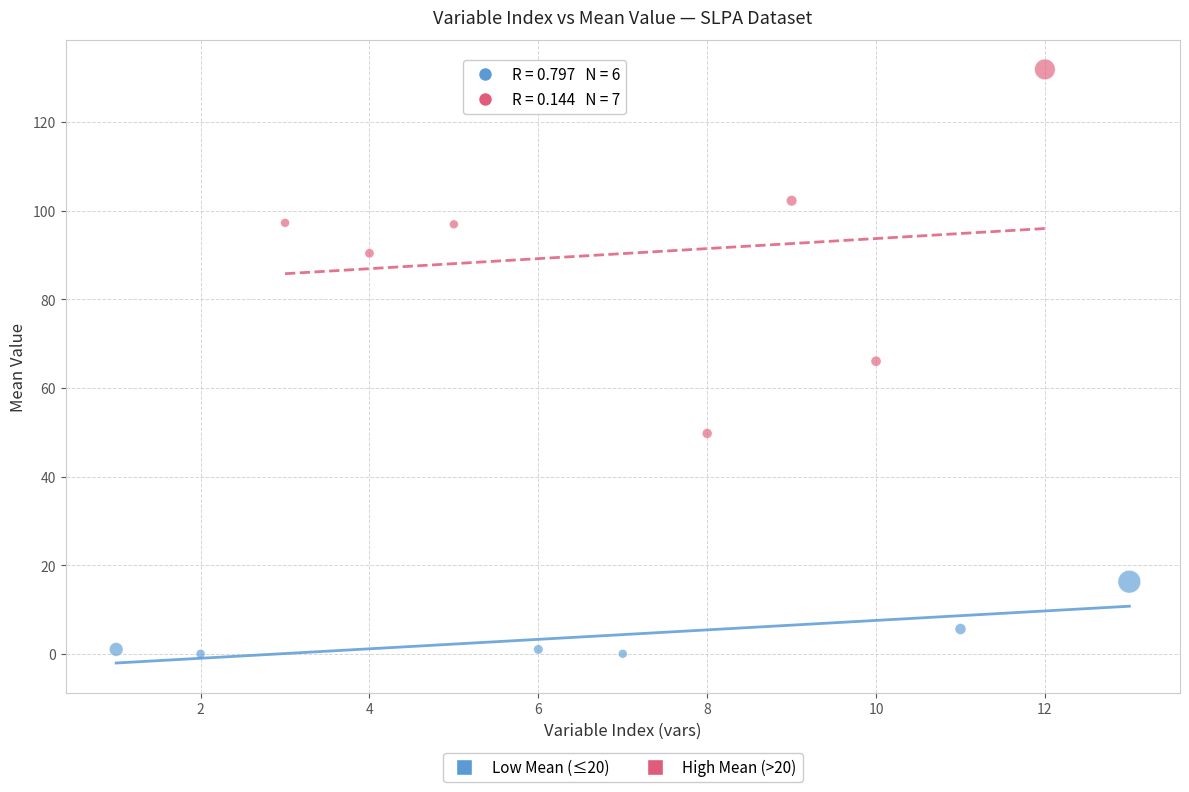

Which series has the widest spread of Y values?

High Mean (>20)